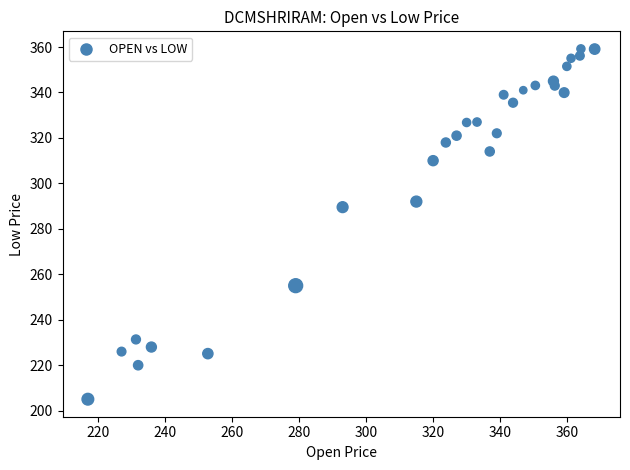

What is the range of X values (max minus min)?

151.2